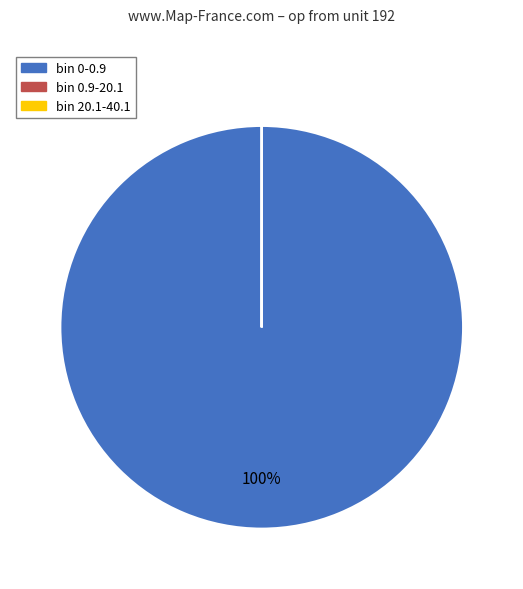

To the nearest percent, what percentage of the pie is bin 0-0.9?

100%